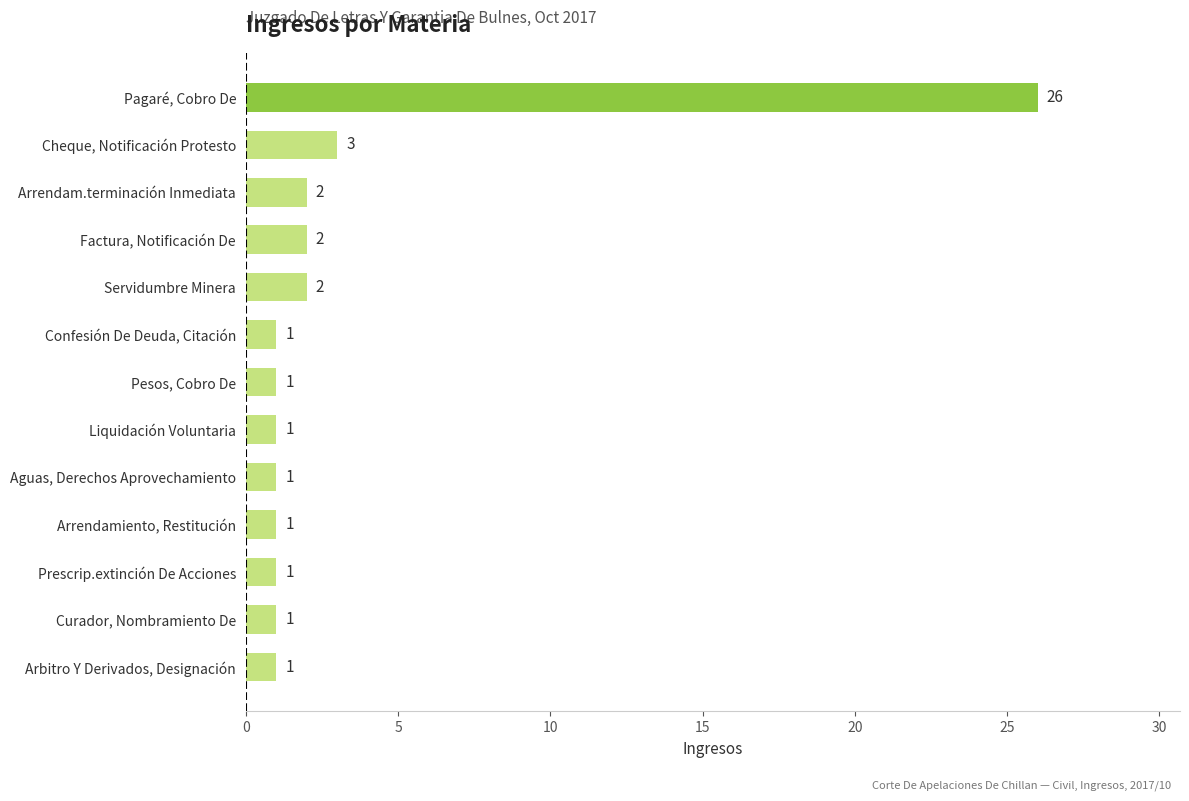

Approximately how many times larger is the value at Servidumbre Minera compared to Pesos, Cobro De?

2.0